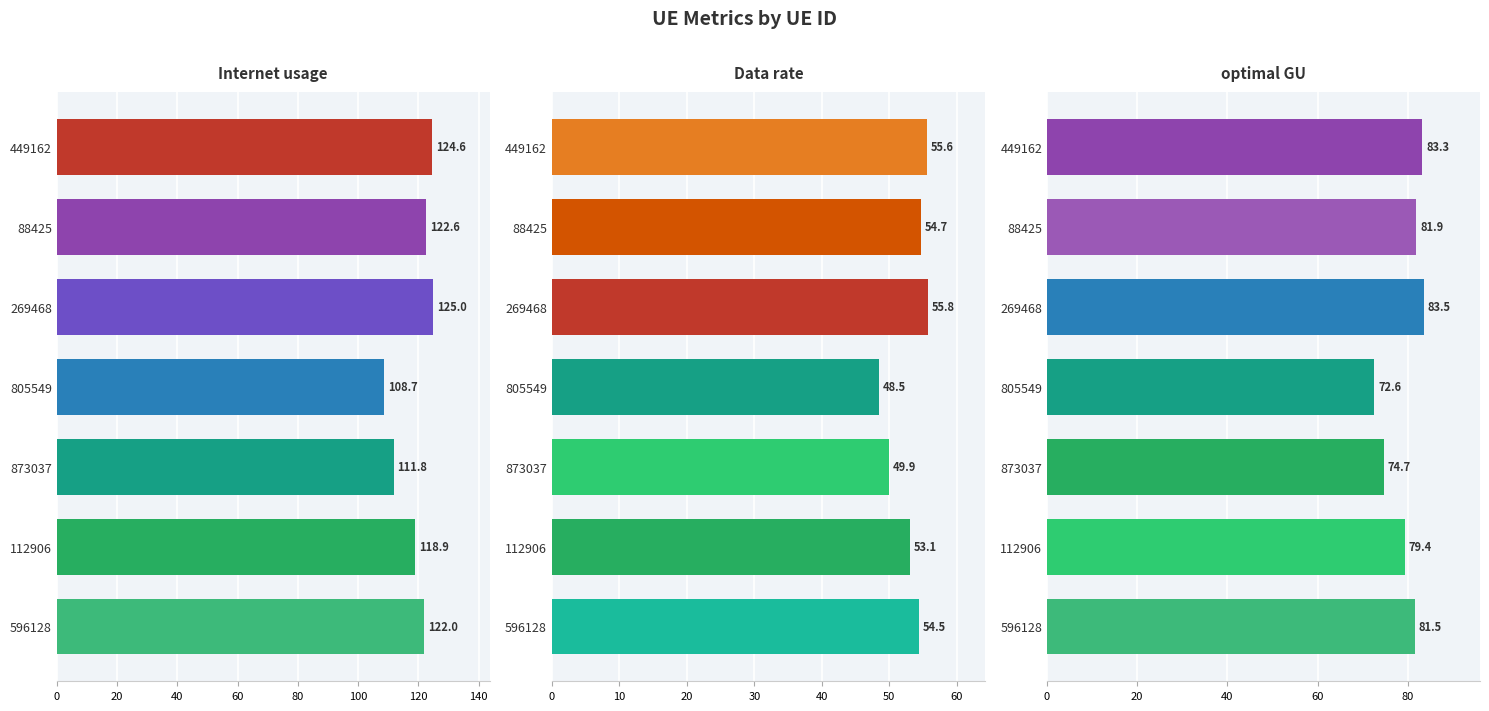

List the series in order of their peak value, highest first.

Internet usage, optimal GU, Data rate